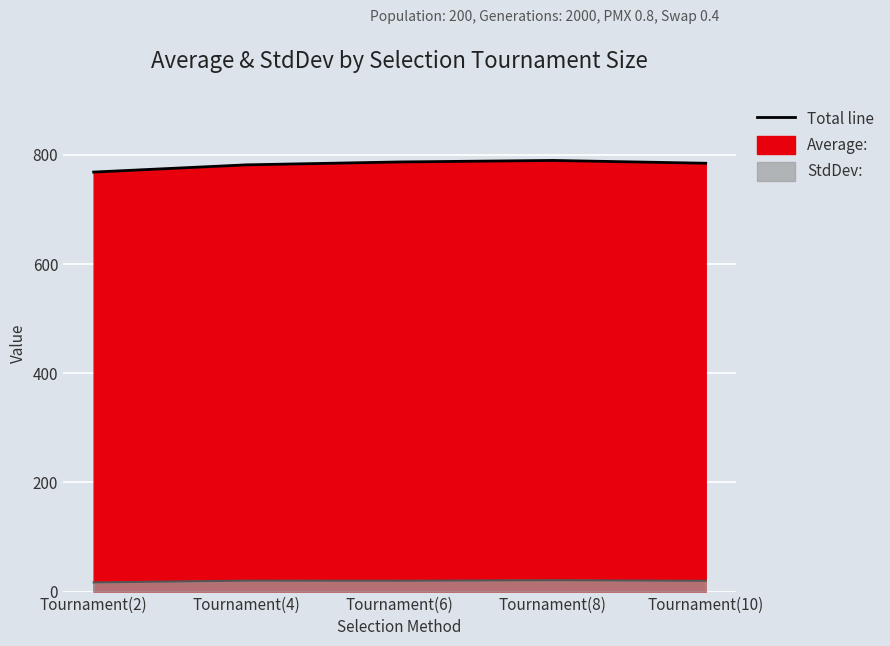

True or false: Average: and StdDev: intersect in this chart.

False